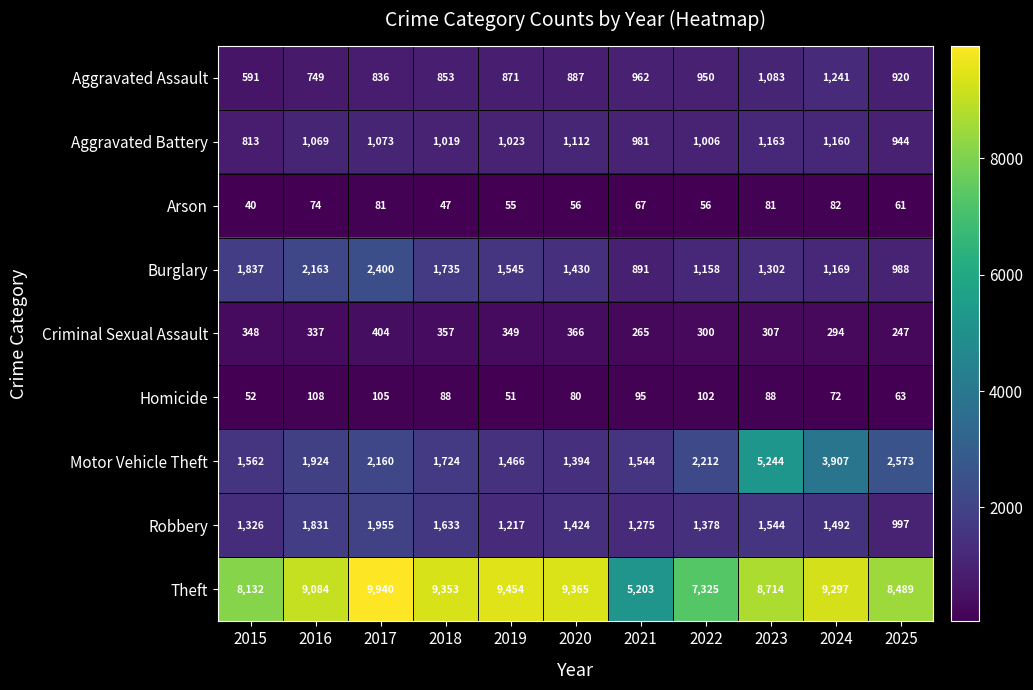

At how many categories does at least one series exceed 7572?

9